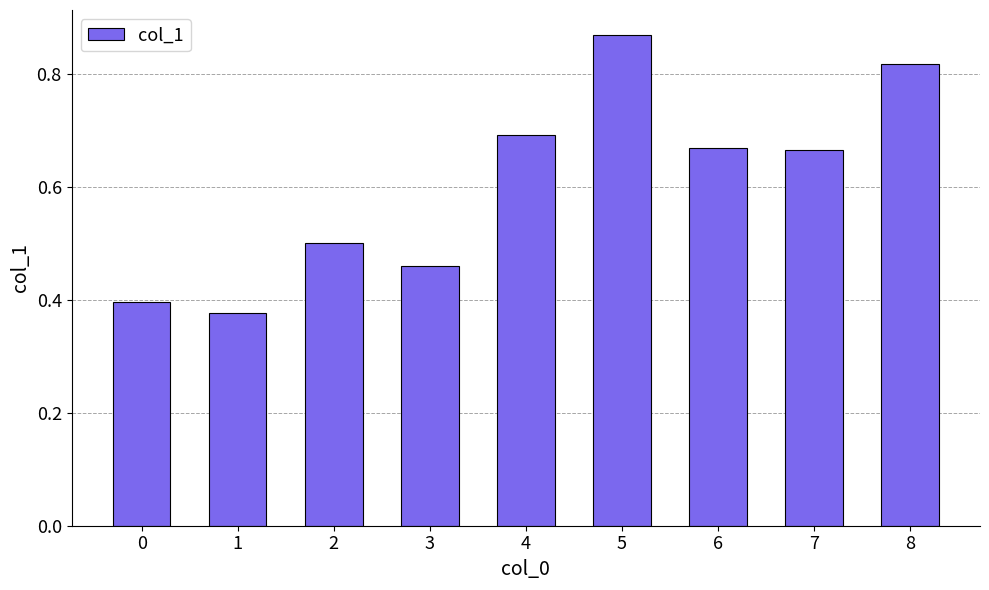

How many data points does each series have?

9